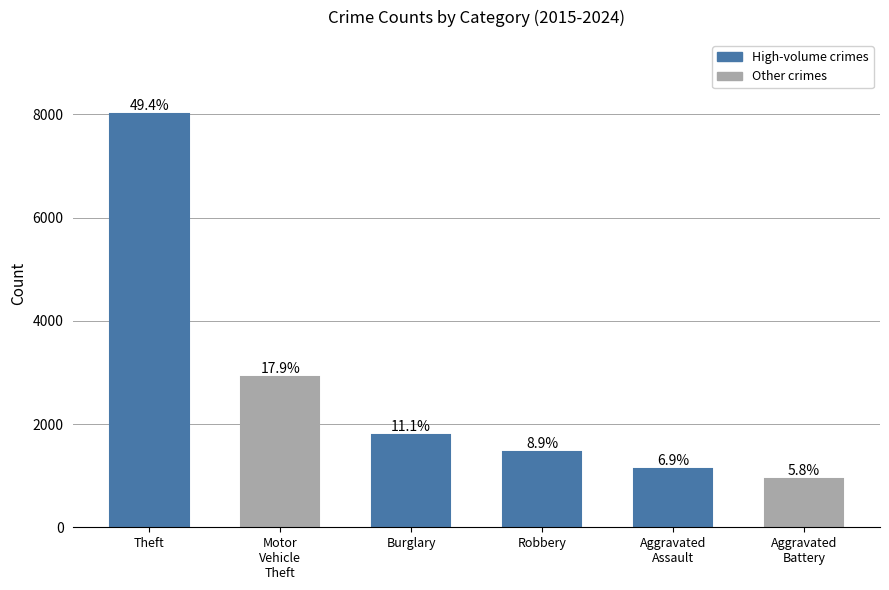

What is the smallest value displayed?

939